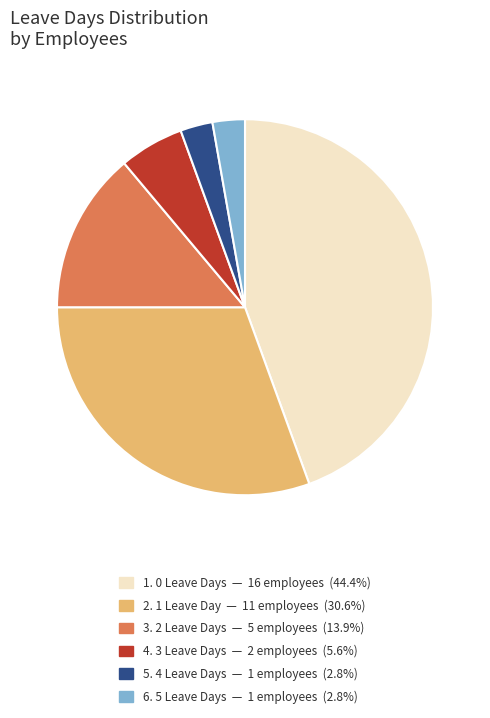

Is there any slice that represents more than half of the pie?

No